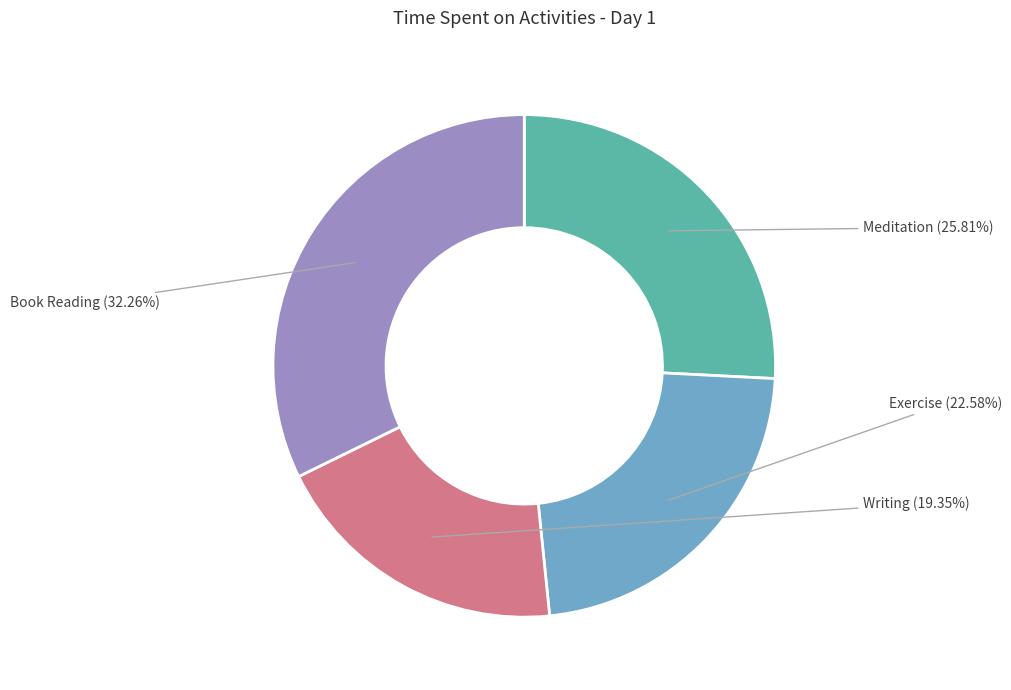

Does any single category account for the majority?

No